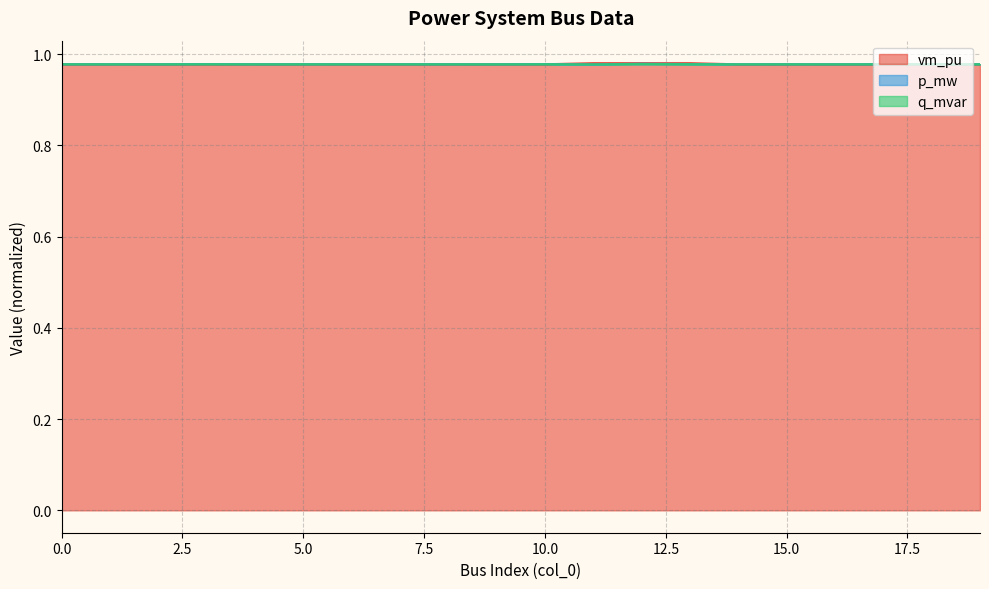

What are all the series names shown in the legend?

vm_pu, p_mw, q_mvar